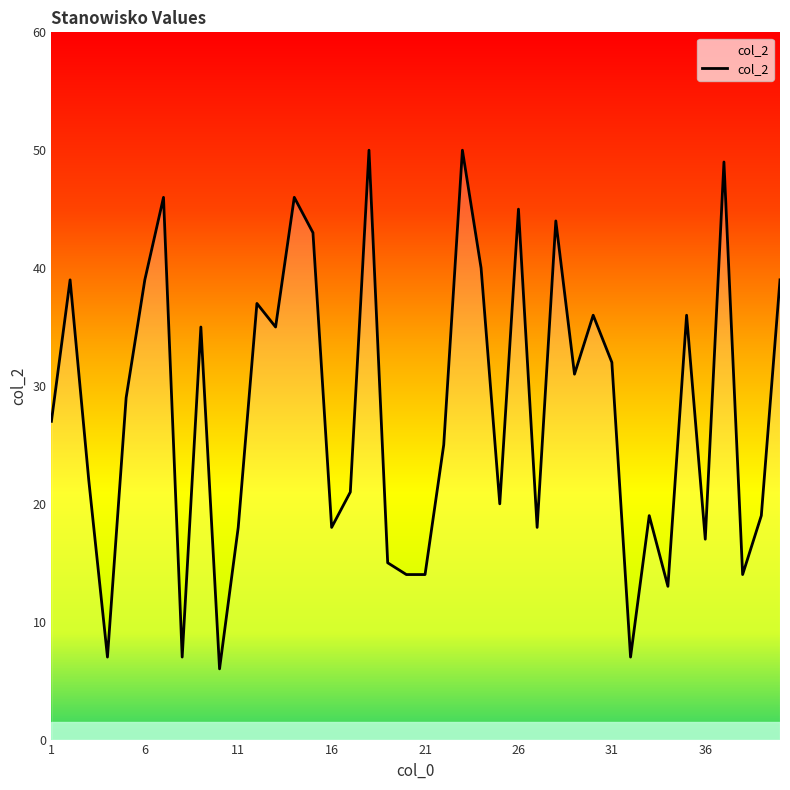

True or false: there are more than 2 points higher than both neighbors.

True